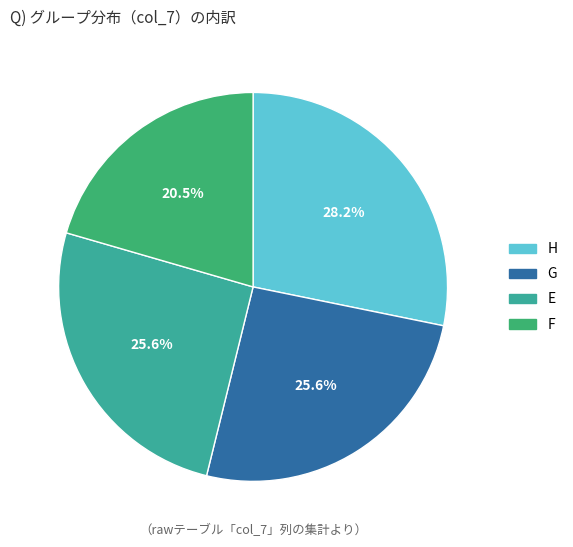

Which category has the smallest portion of the pie?

F